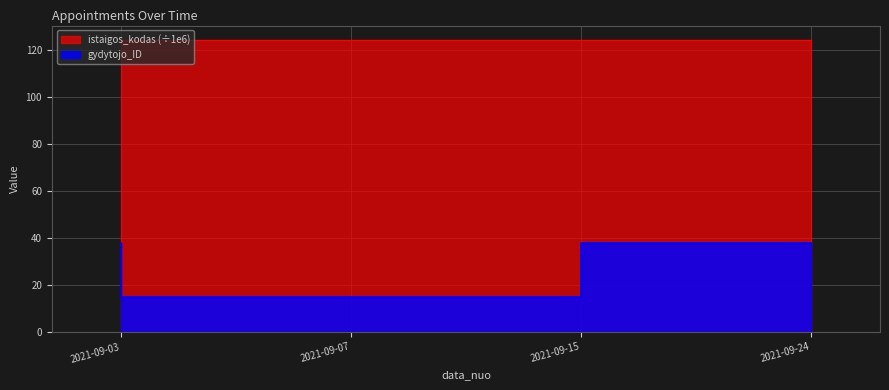

Is it true that the value at 2021-09-03 is 38?

True